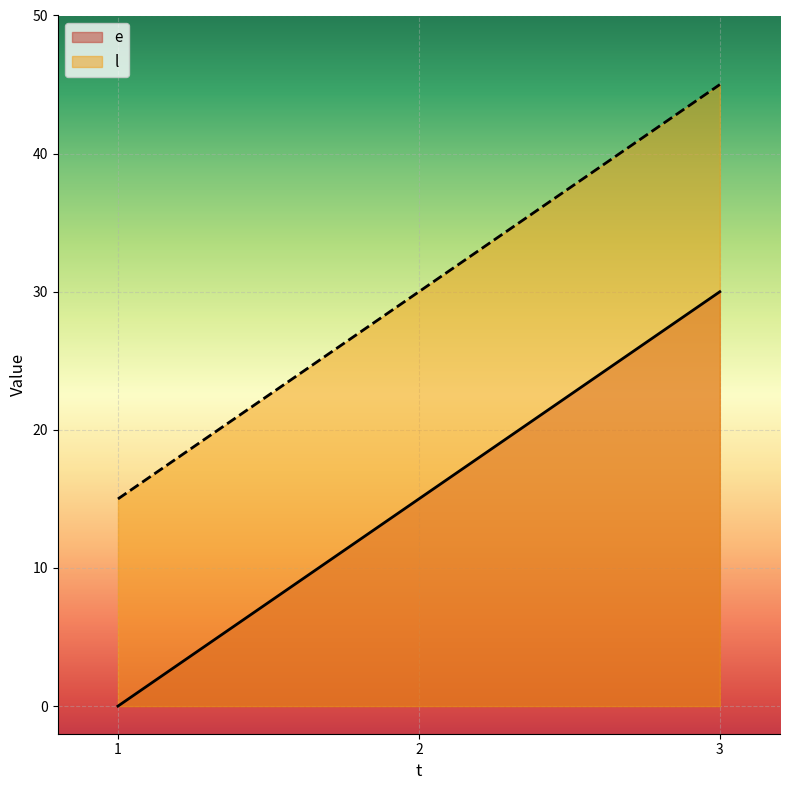

What is the value of the e point at the 2nd from the left?

15